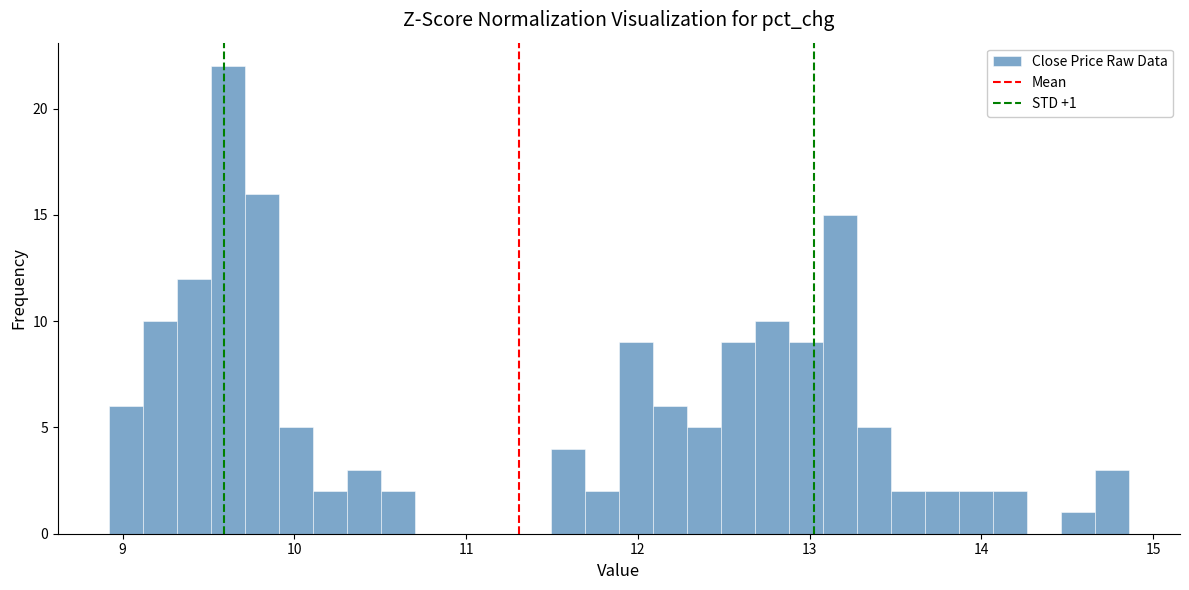

Around what value on the x-axis is the tallest bar? Give the approximate position of its centre, as read against the axis.

9.6